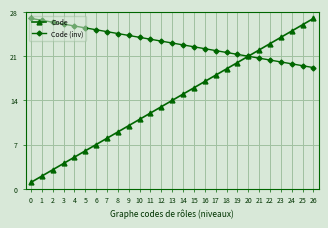

Reading left to right, what are all the values shown in this chart?

Code: 1.0	2.0	3.0	4.0	5.0	6.0	7.0	8.0	9.0	10.0	11.0	12.0	13.0	14.0	15.0	16.0	17.0	18.0	19.0	20.0	21.0	22.0	23.0	24.0	25.0	26.0	27.0
Code (inv): 27.0	26.7	26.4	26.1	25.8	25.5	25.2	24.9	24.6	24.3	24.0	23.7	23.4	23.1	22.8	22.5	22.2	21.9	21.6	21.3	21.0	20.7	20.4	20.1	19.8	19.5	19.2